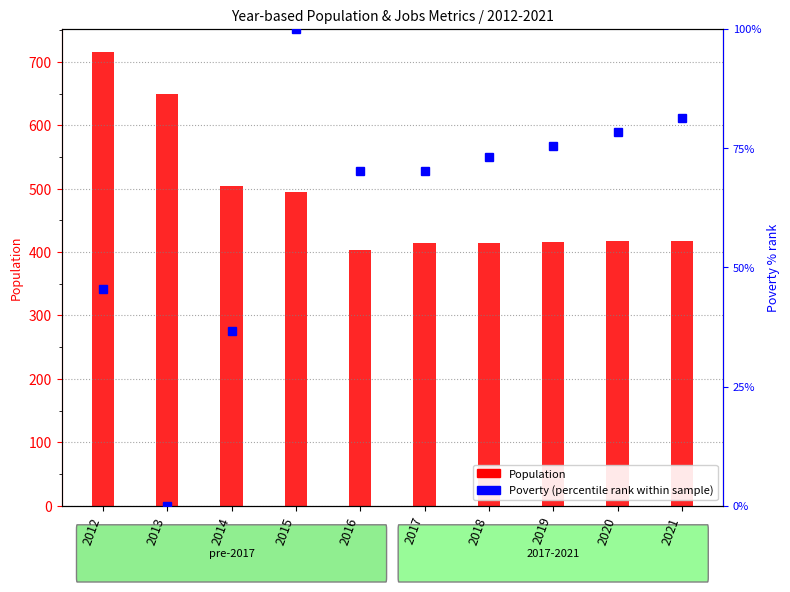

List the labels in order of Population value, smallest first.

2016, 2017, 2018, 2019, 2020, 2021, 2015, 2014, 2013, 2012